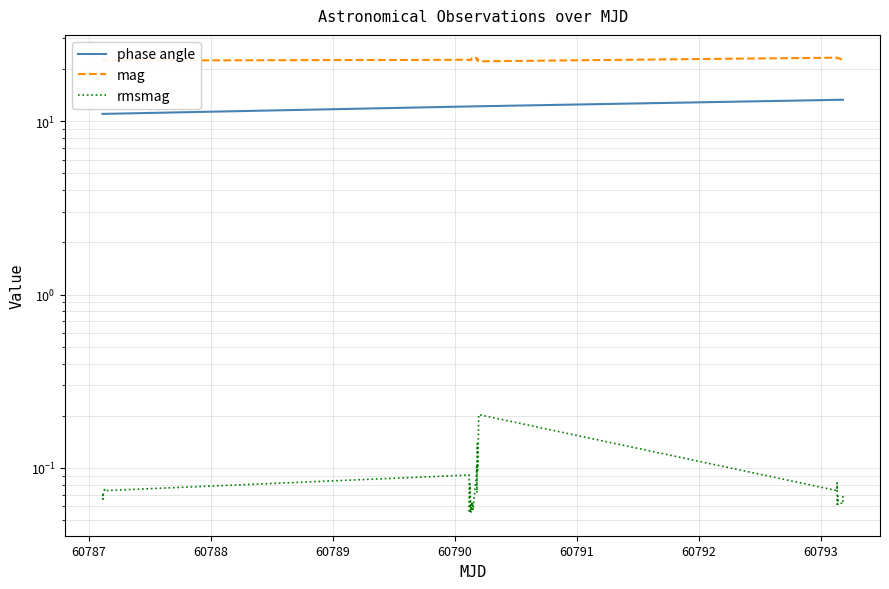

What is the difference between the highest and lowest values at 60791?

22.2